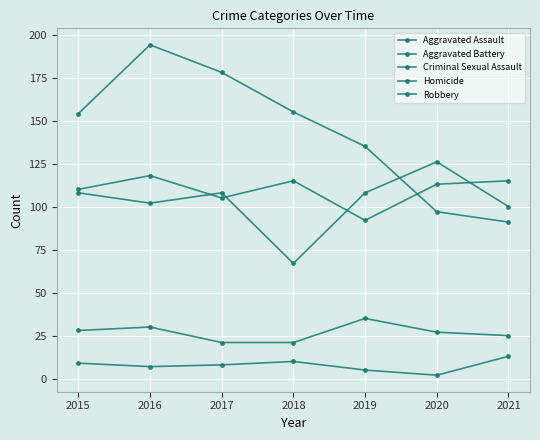

List the series in order of their peak value, lowest first.

Homicide, Criminal Sexual Assault, Aggravated Assault, Aggravated Battery, Robbery